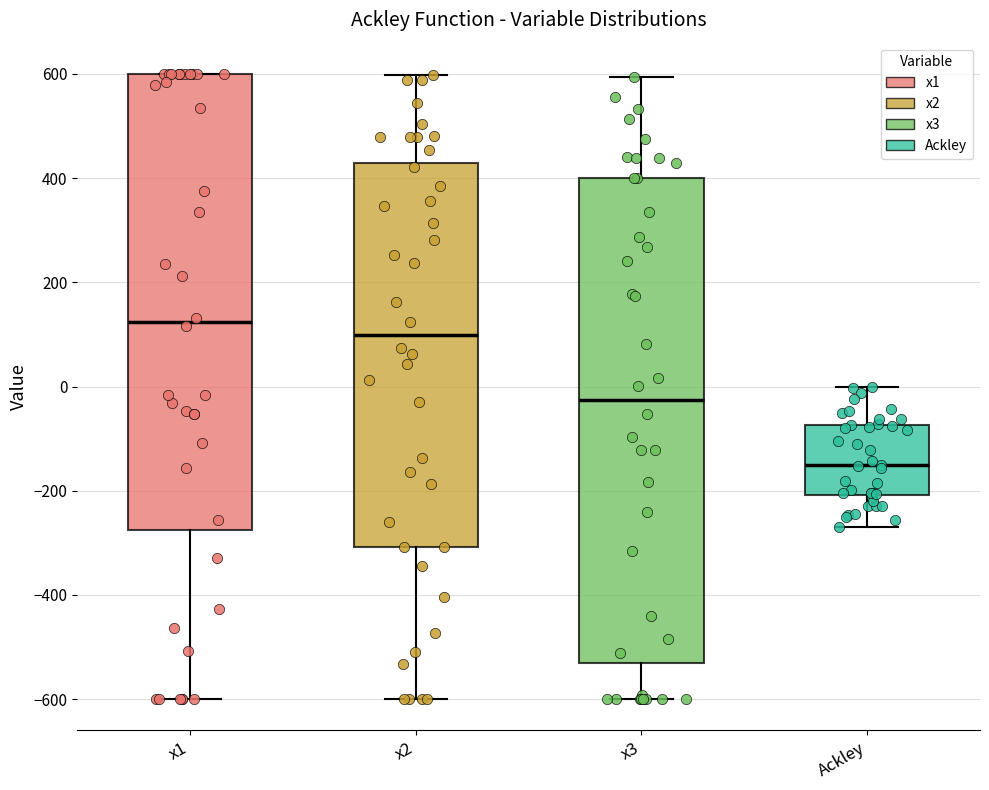

Which box has the lowest median line?

Ackley